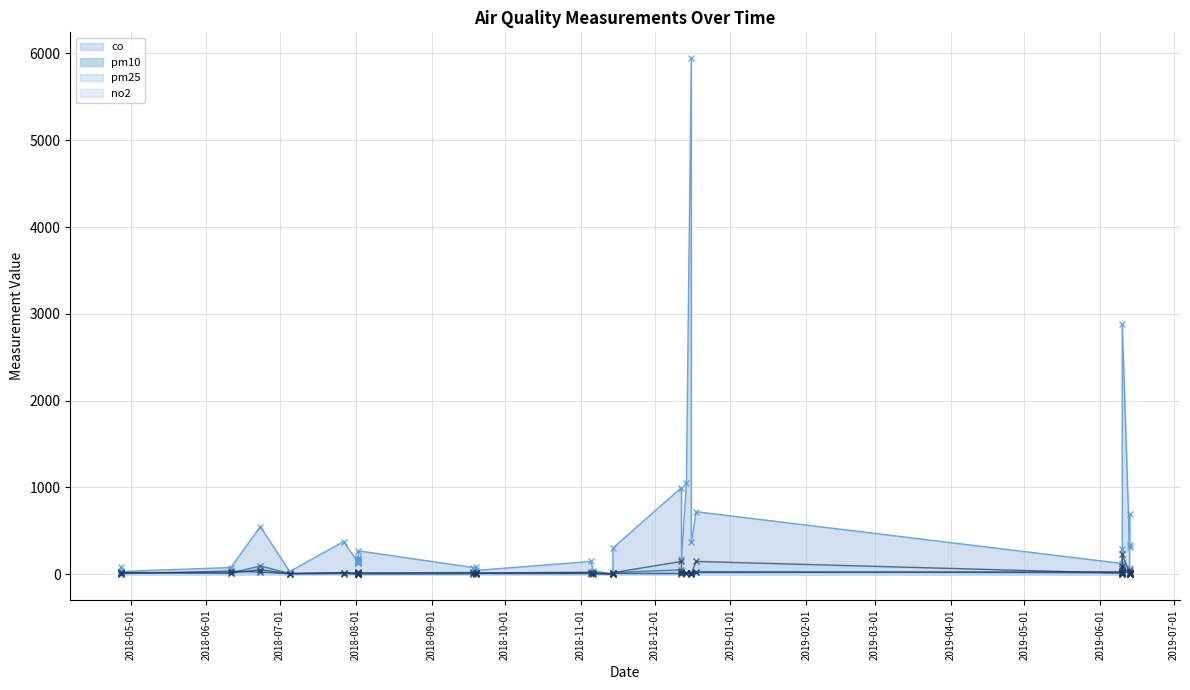

How many values in the pm25 series exceed 13?

19